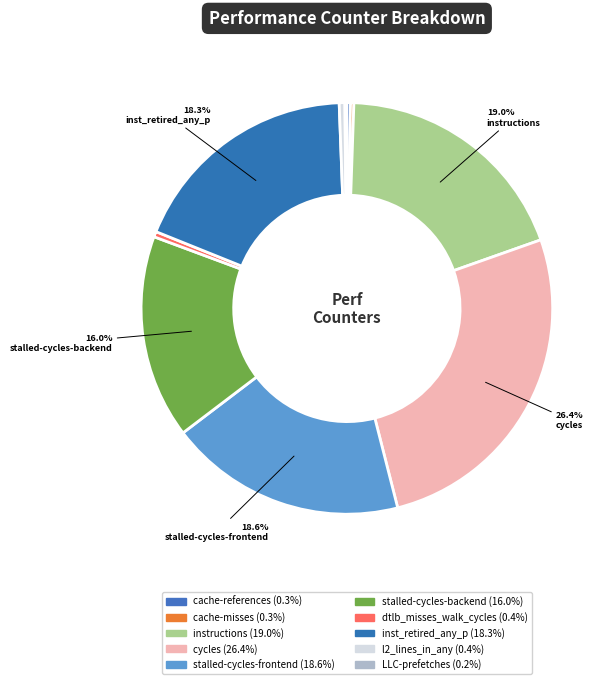

Which category has the smallest portion of the pie?

LLC-prefetches